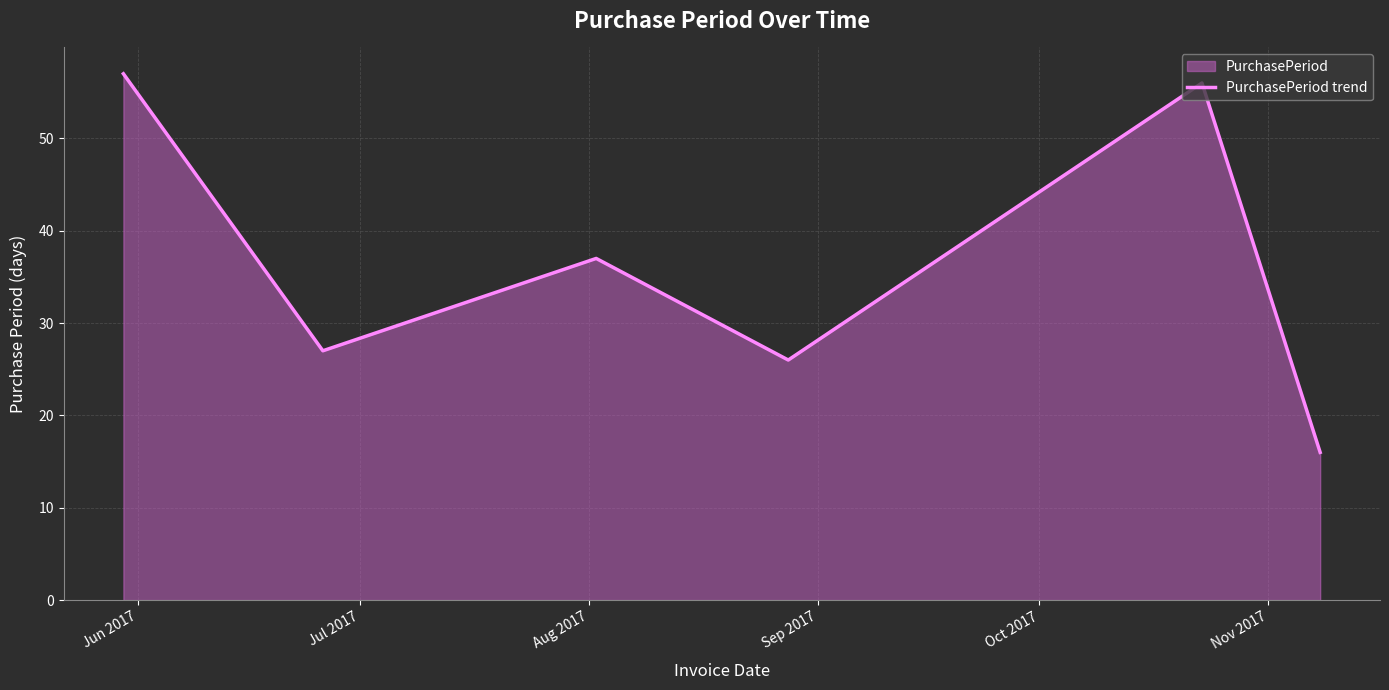

What is the difference between the second highest and minimum values?

40